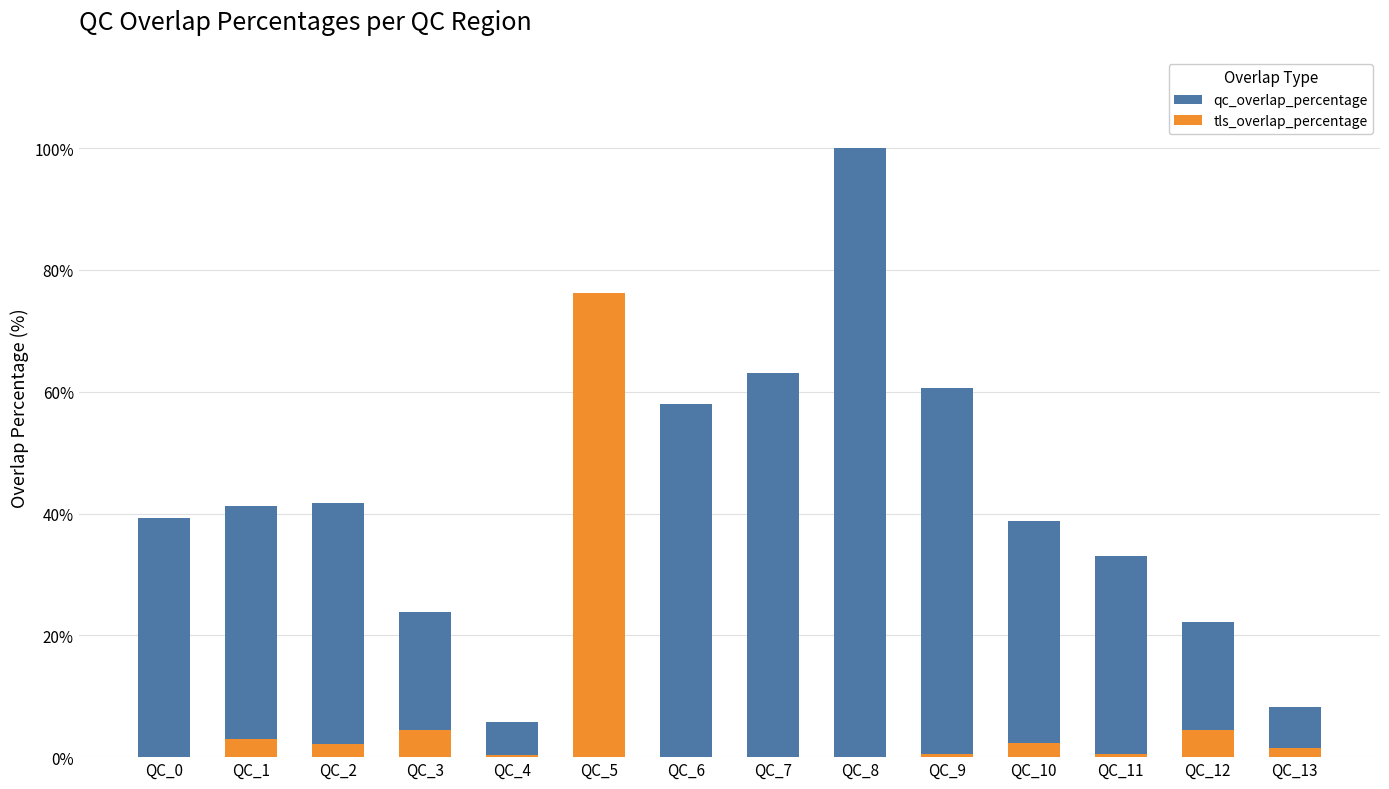

What is the difference between the second highest and minimum values in the tls_overlap_percentage series?

4.5